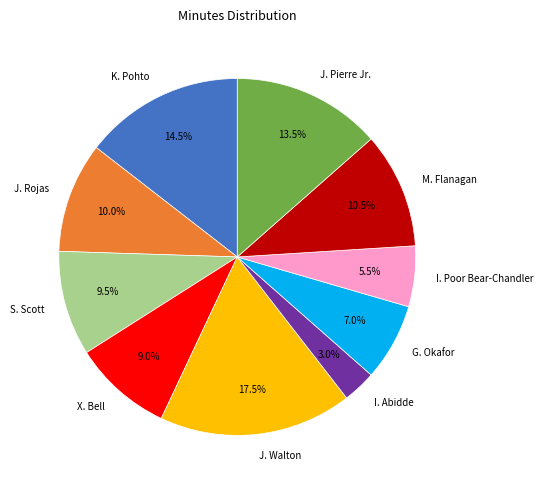

To the nearest percent, what is the difference between the J. Walton and M. Flanagan slice percentages?

7%